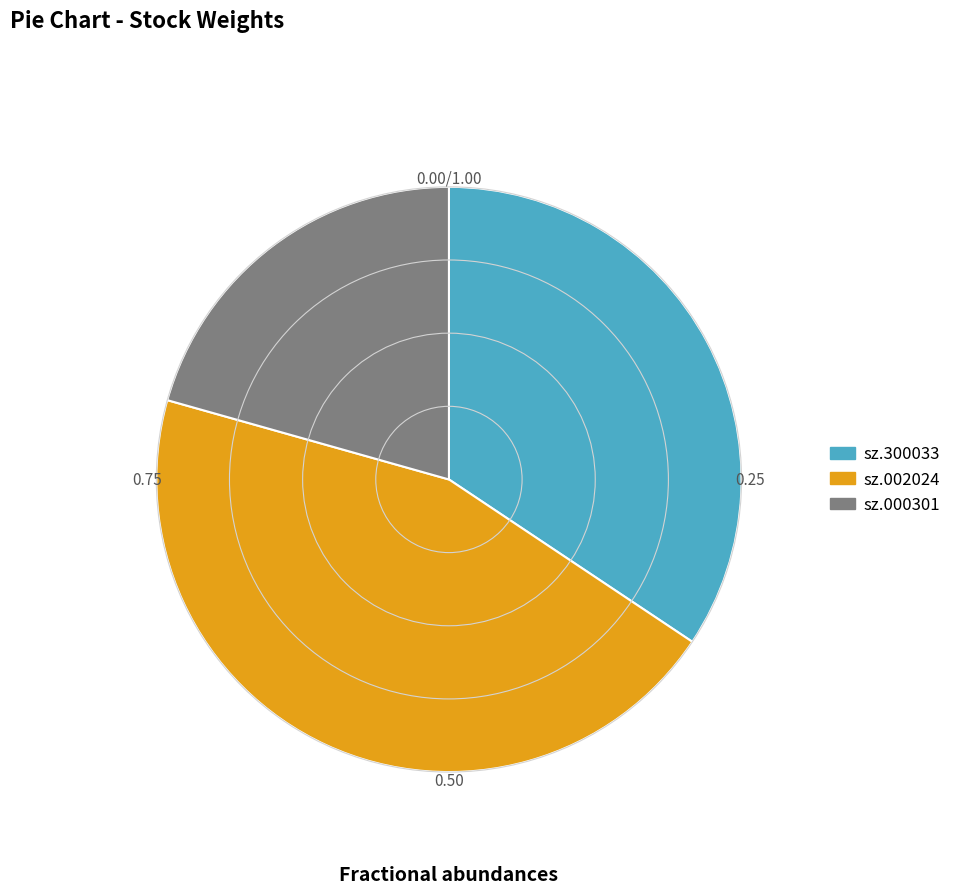

Count the number of slices in the pie.

3